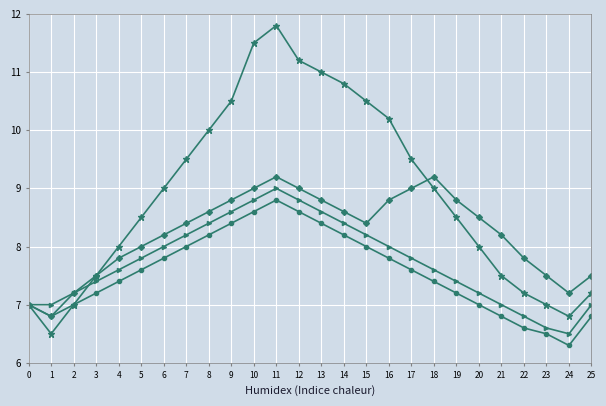

What is the smallest value displayed?

6.3